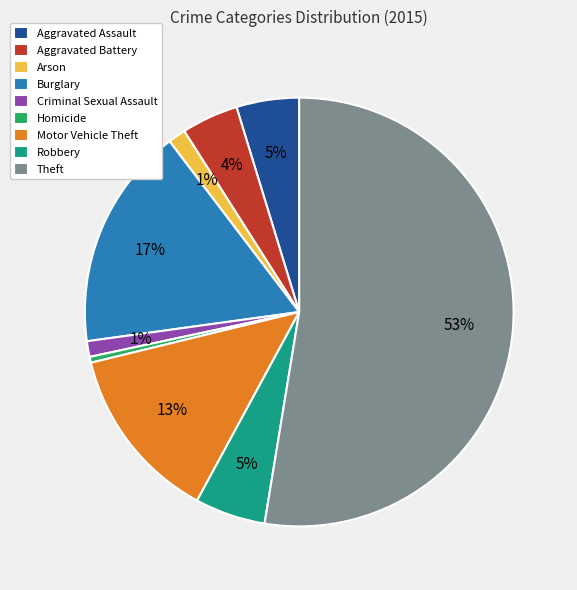

What is the largest slice in the pie chart?

Theft